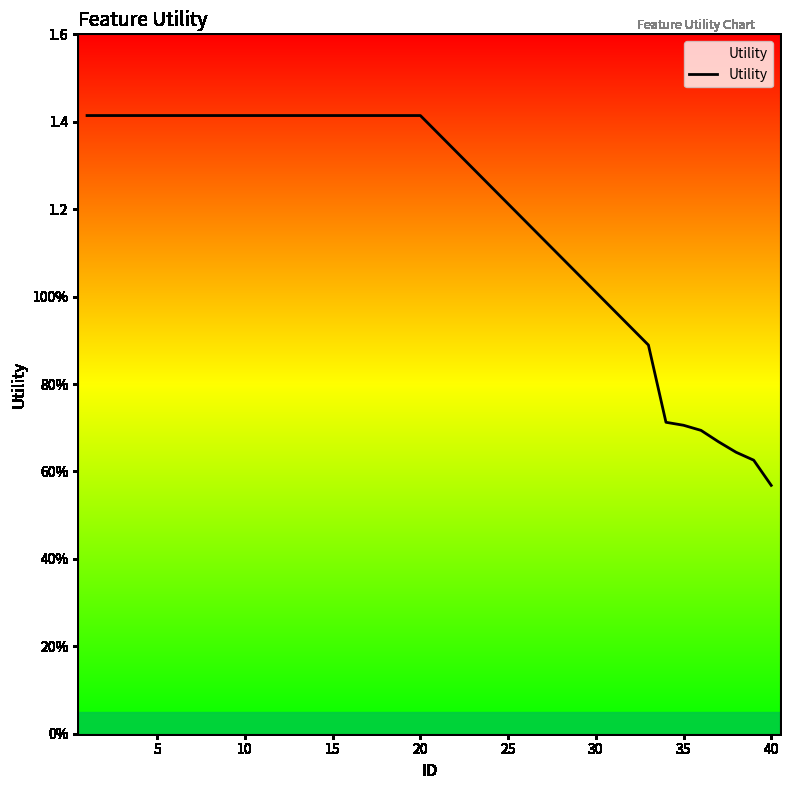

Does the chart display data point markers on the line(s)?

No